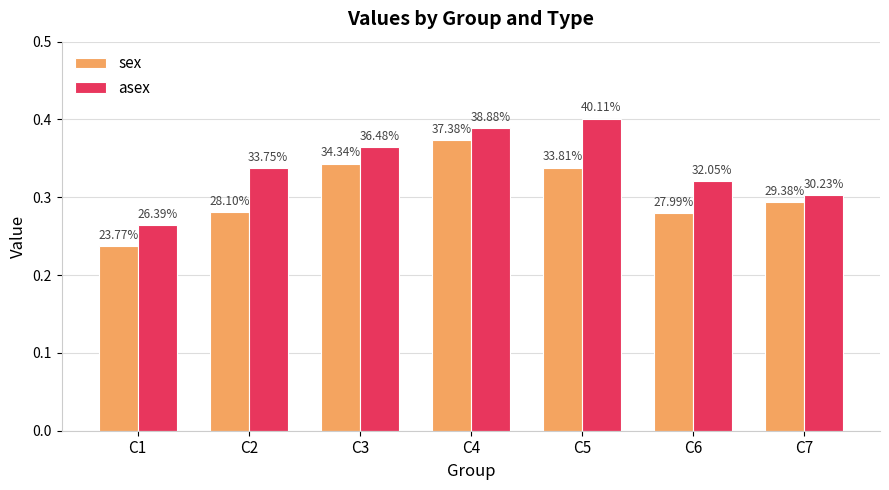

What are all the series names shown in the legend?

sex, asex